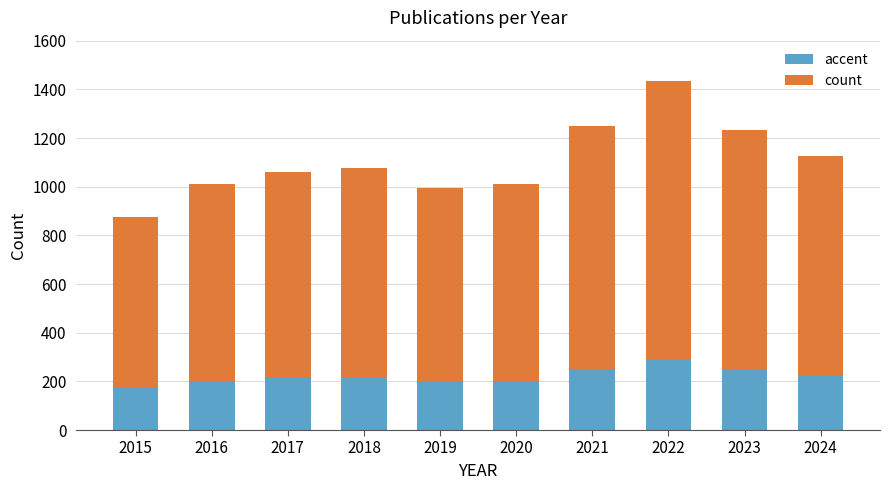

How many bars are there in total?

10